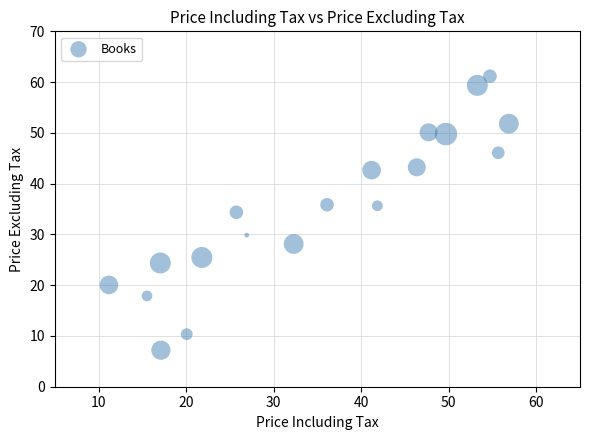

What is the range of Y values (max minus min)?

54.0